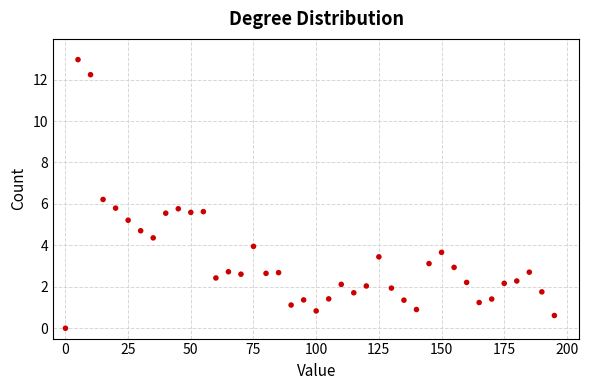

What is the range of Y values (max minus min)?

13.0